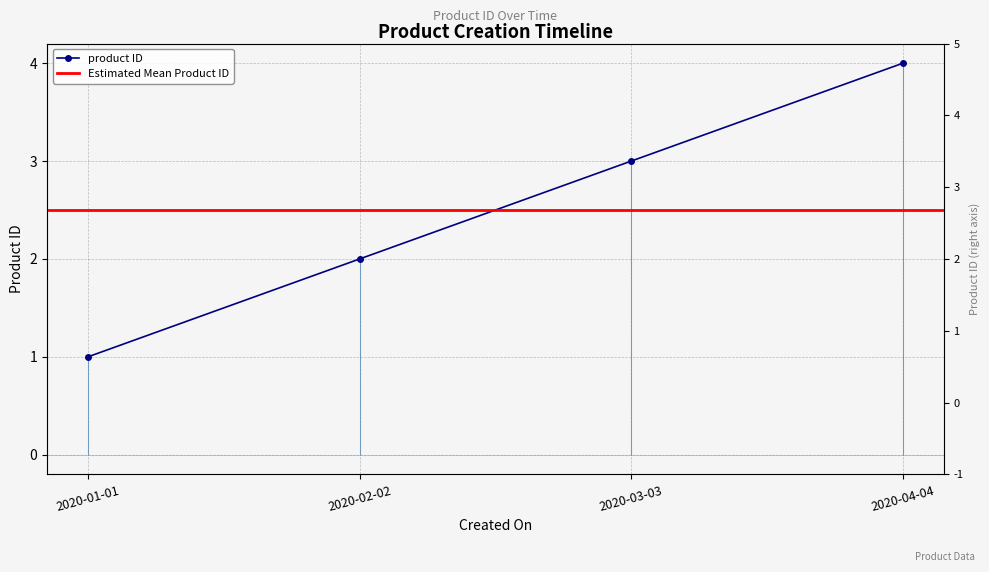

What is the average value?

2